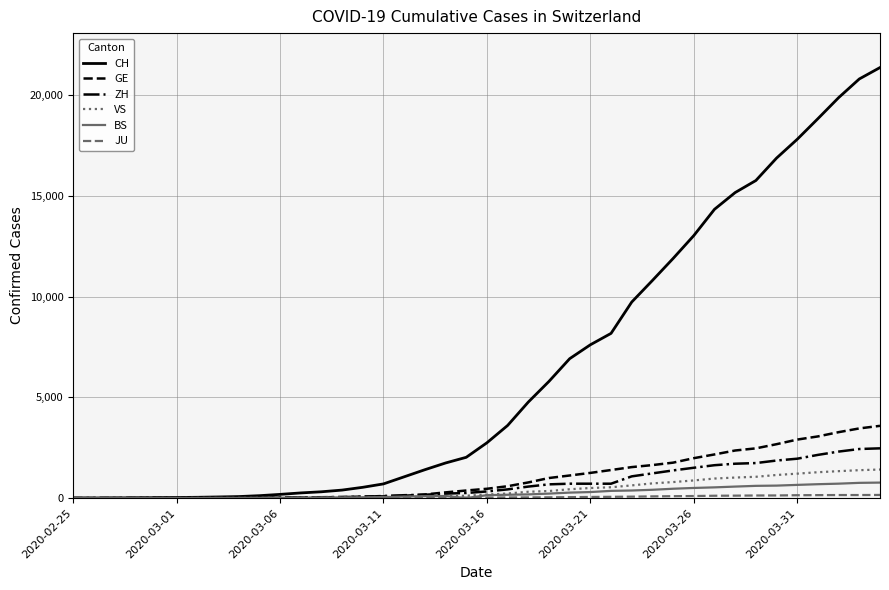

Which series has the widest spread of values?

CH